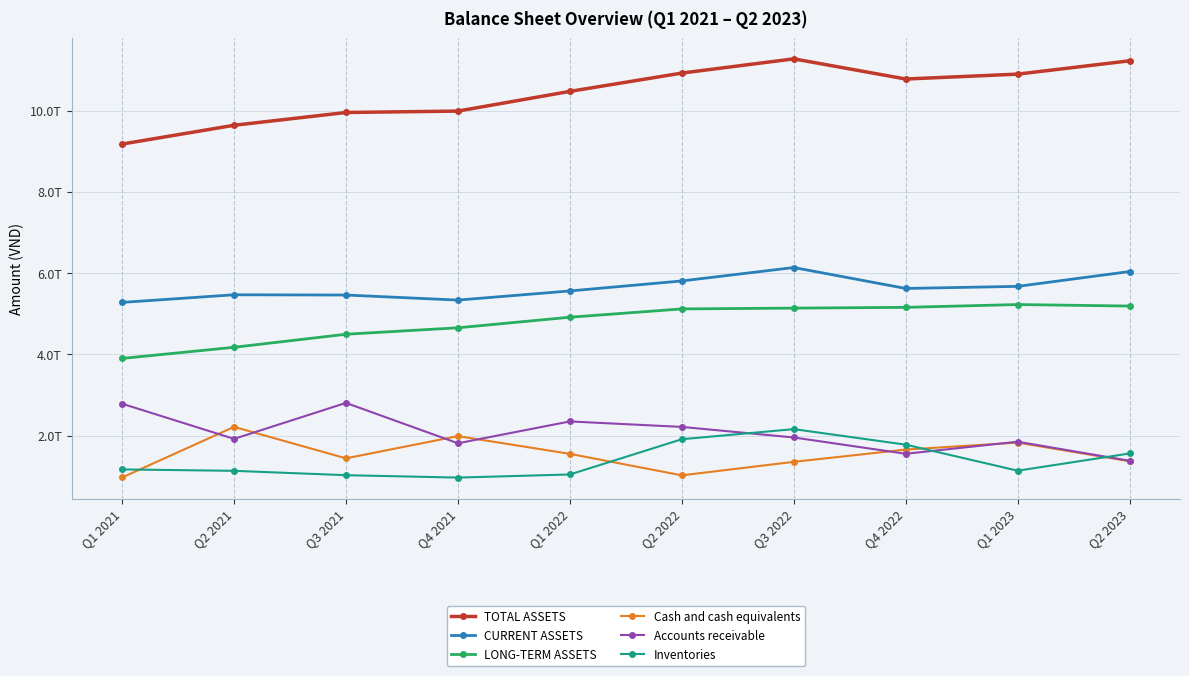

True or false: TOTAL ASSETS and Inventories cross at least once.

False